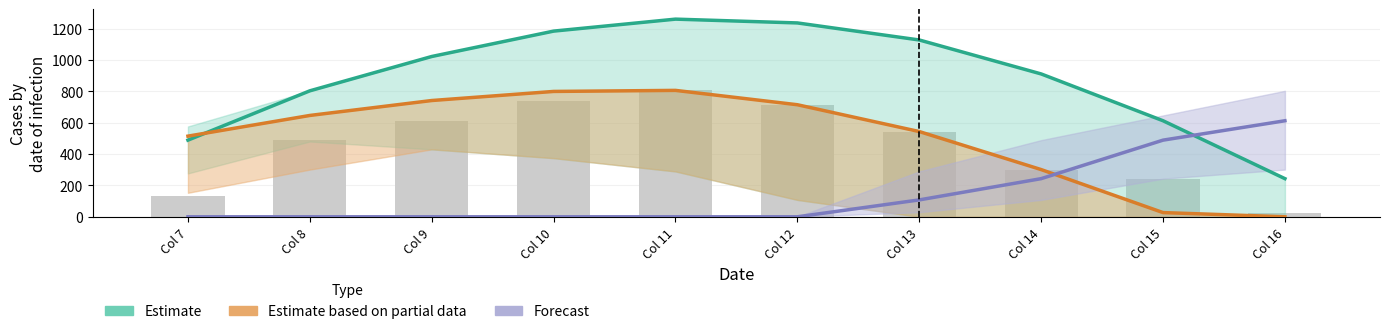

At which label does Estimate first exceed 1023?

Col 9